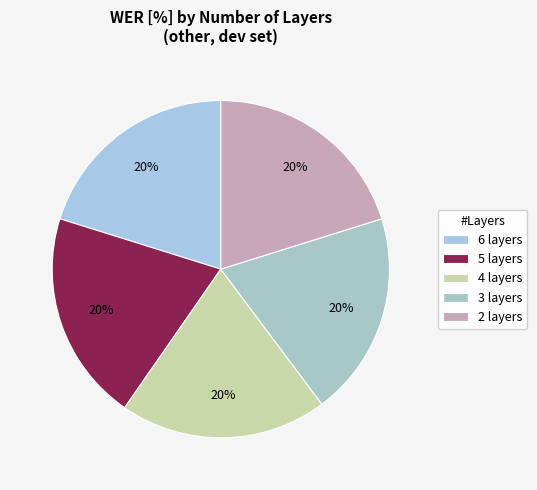

Rank the categories by value from lowest to highest.

3 layers, 6 layers, 4 layers, 5 layers, 2 layers